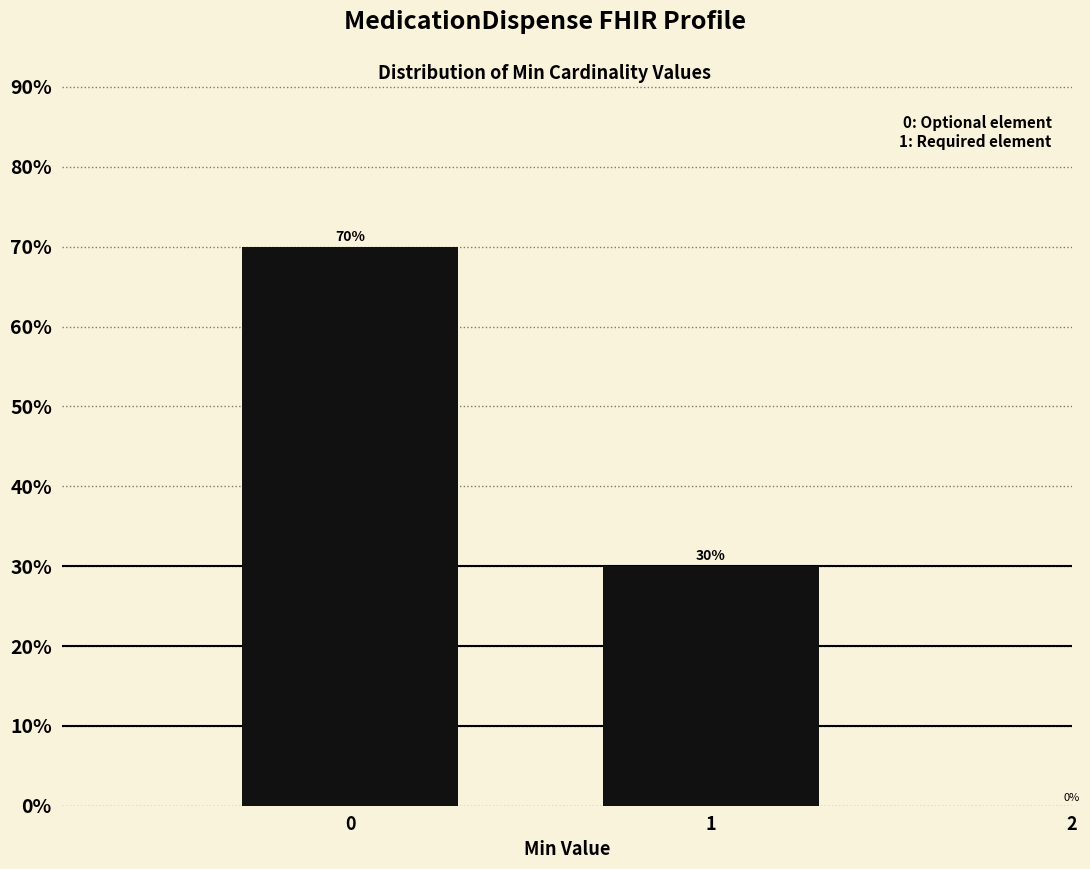

Reading left to right, what are all the values shown in this chart?

0=70	1=30